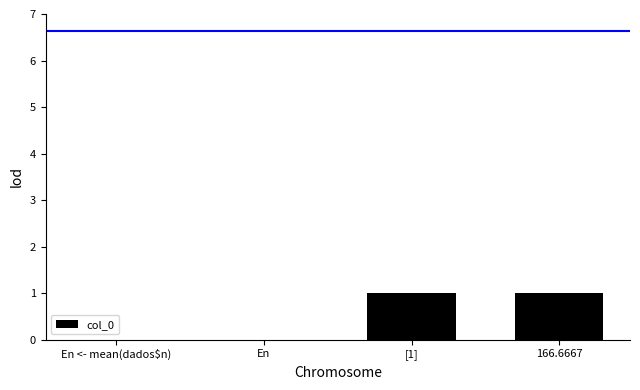

Reading right to left, list all the values displayed in this chart.

1	1	0	0